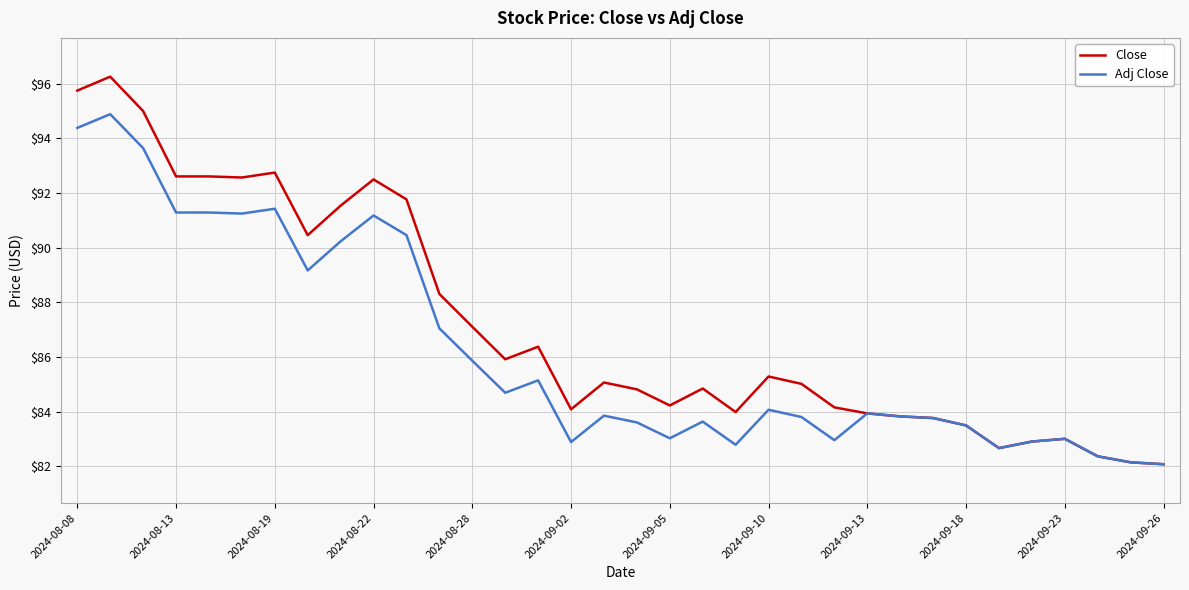

What is the maximum value shown in the chart?

96.3